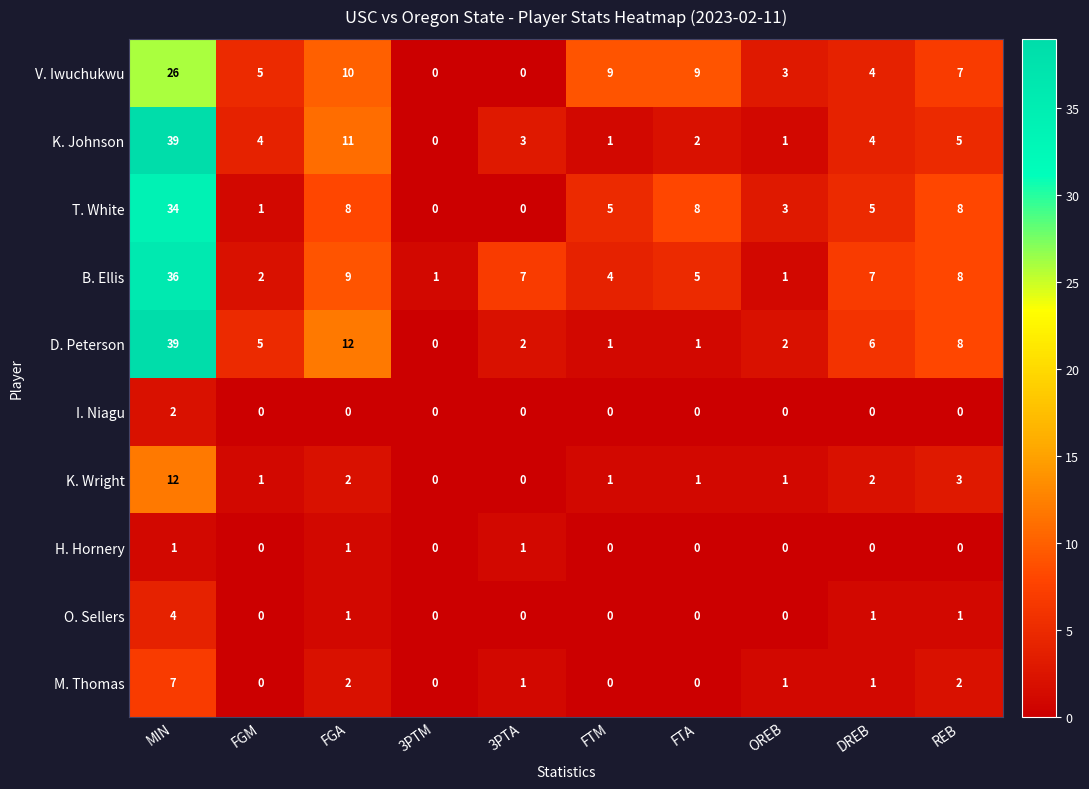

Between FGM and FTA, which series saw the biggest shift?

T. White